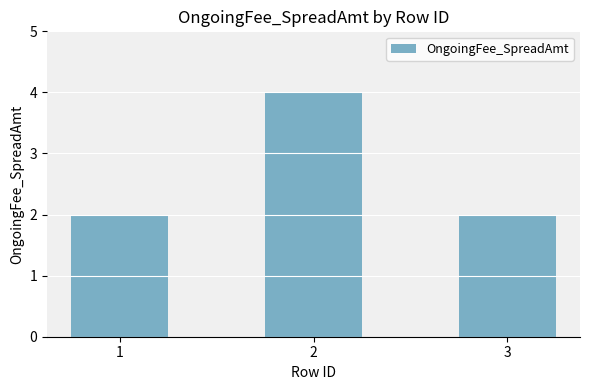

What is the average value?

3